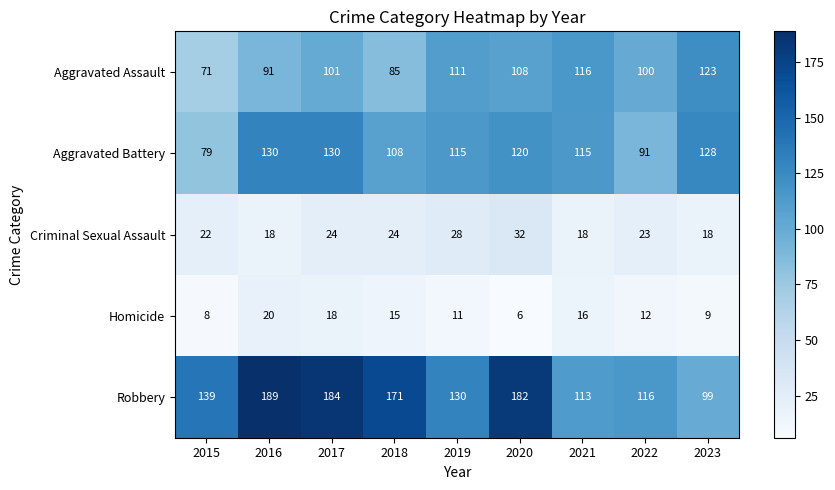

The value of Robbery at 2017 is 184. True or false?

True